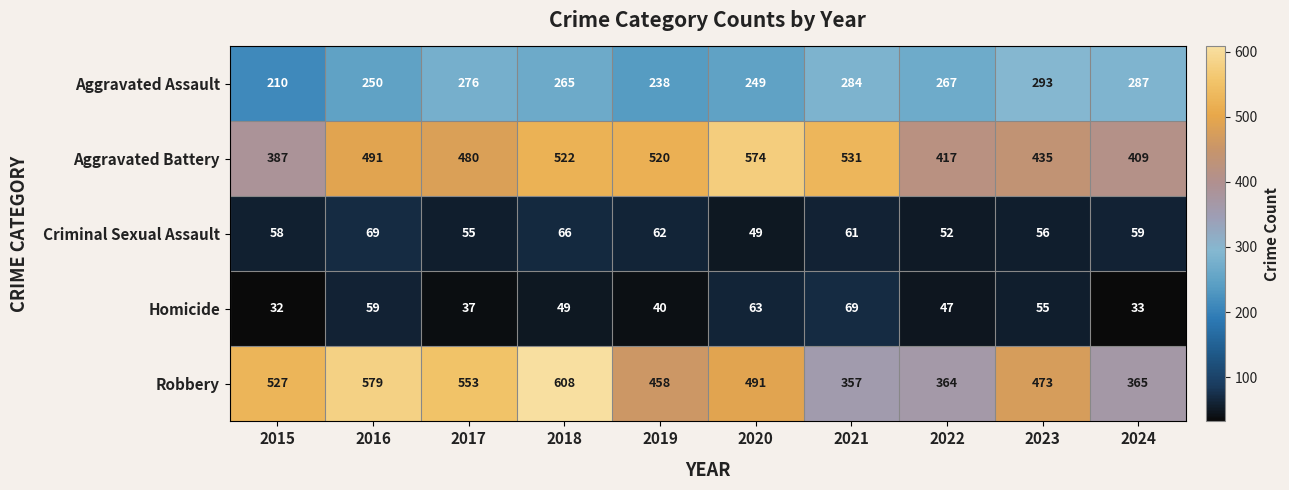

Is it true that Criminal Sexual Assault equals 59 at 2024?

True